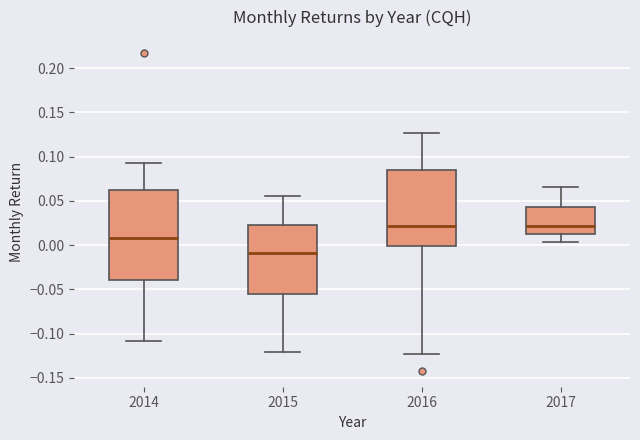

Comparing the boxes themselves (not the whiskers), which one is the tallest?

2014